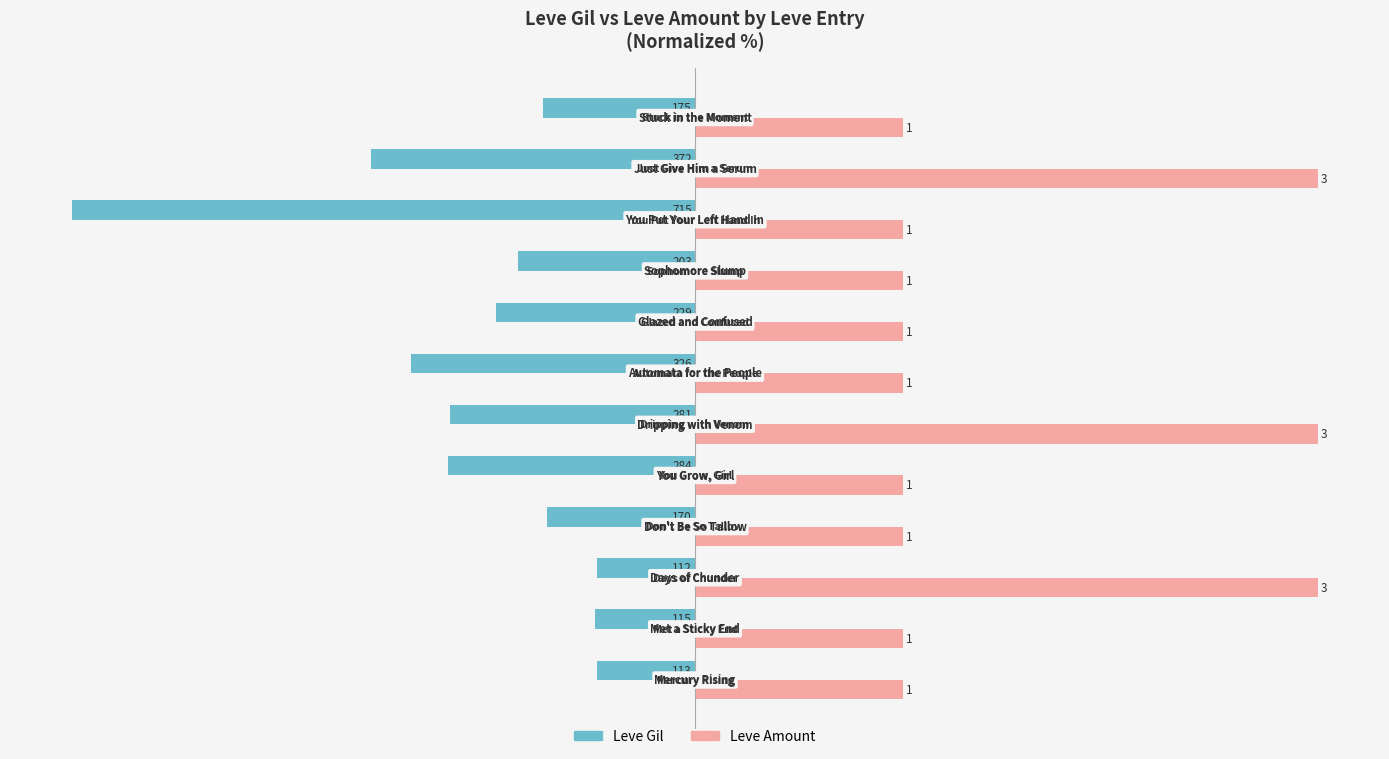

What are all the series names shown in the legend?

Leve Gil, Leve Amount